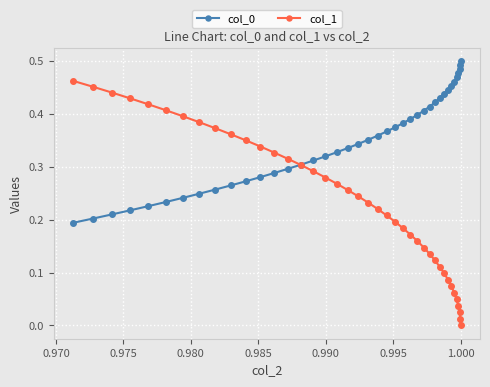

Which series has the largest range (max minus min)?

col_1